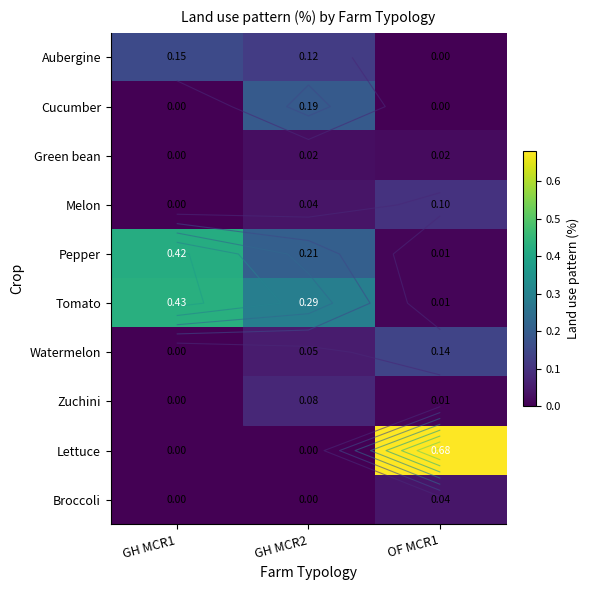

What is the highest value of the Lettuce series?

0.7